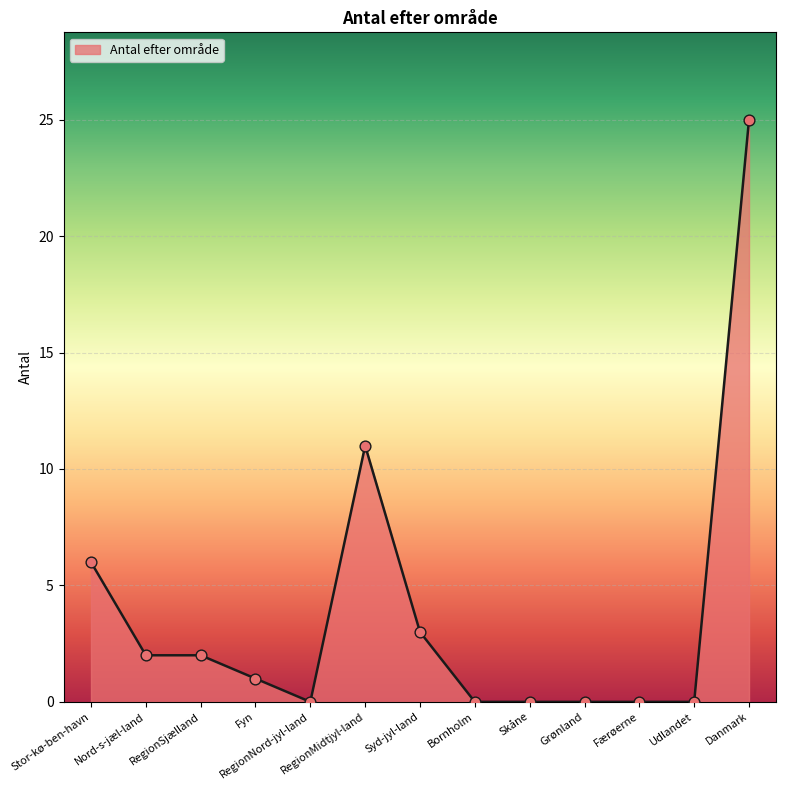

What is the change in value from Nord­s­jæl­land to RegionMidtjyl­land?

+9